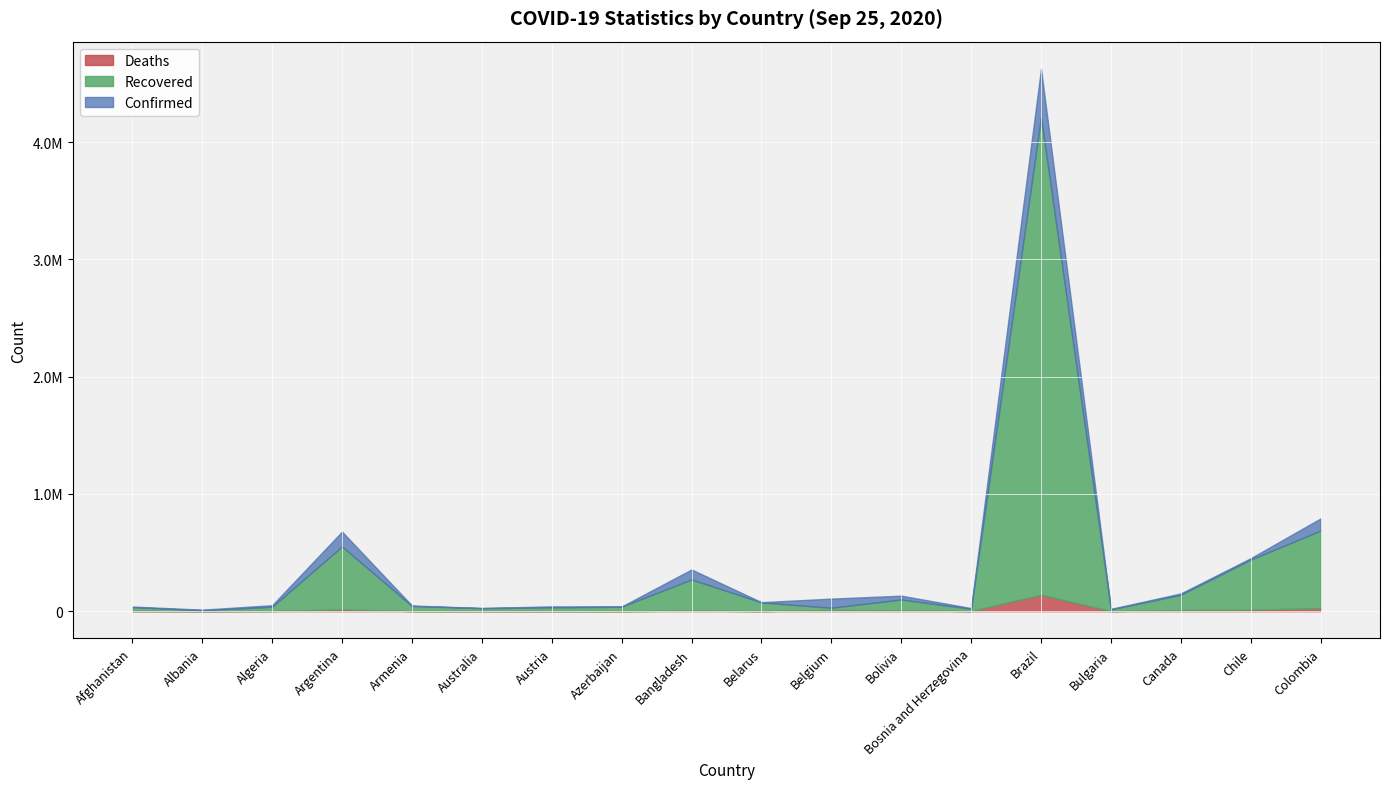

What is the greatest value displayed?

4624885